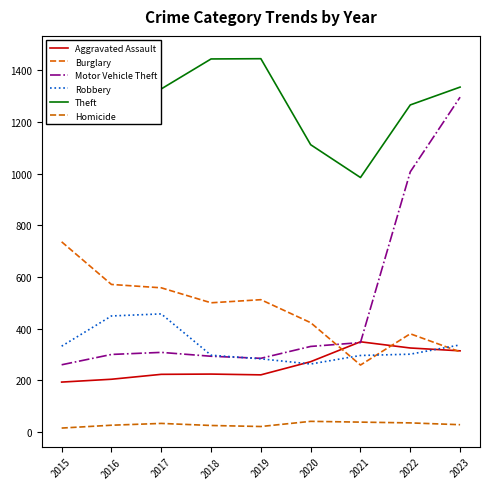

How many lines are shown in the chart?

6